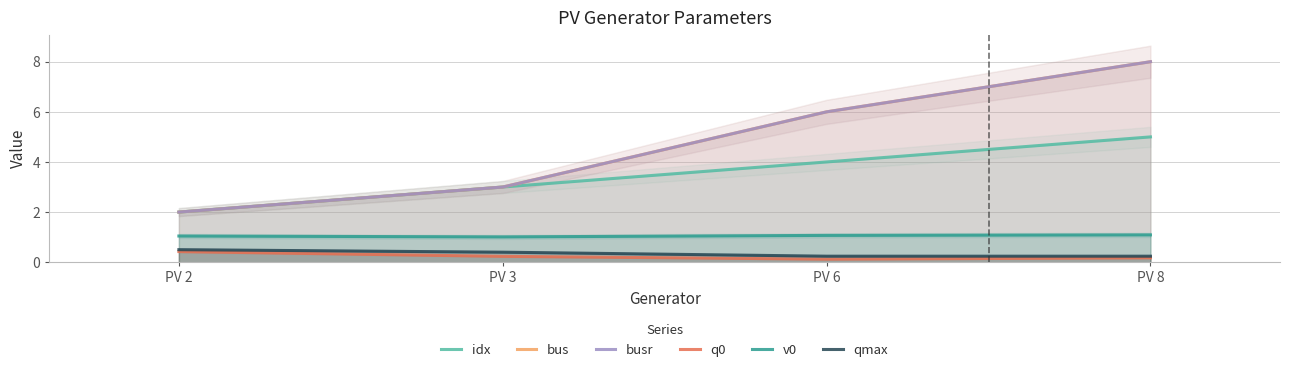

True or false: qmax and v0 intersect in this chart.

False